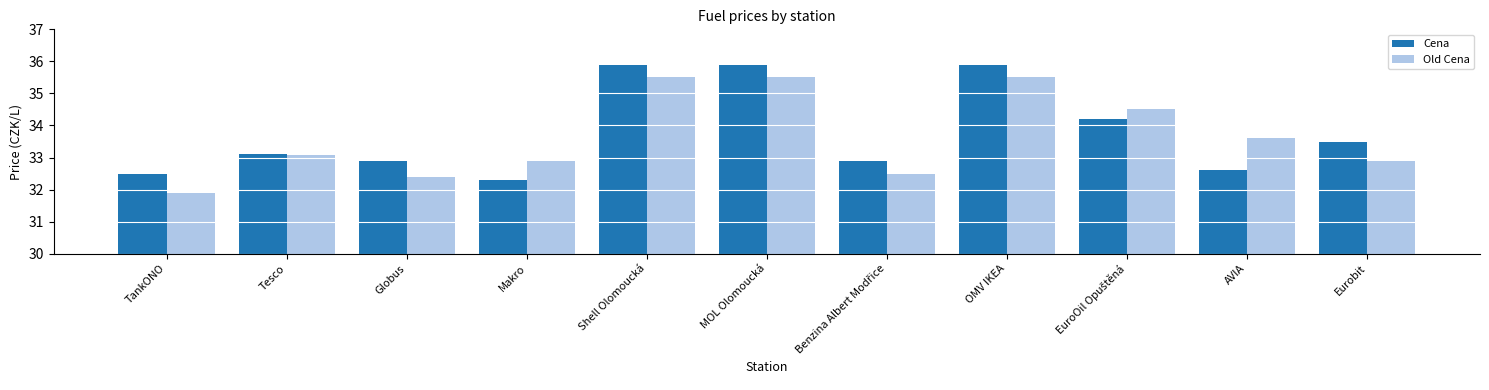

List the series in order of their peak value, lowest first.

Old Cena, Cena